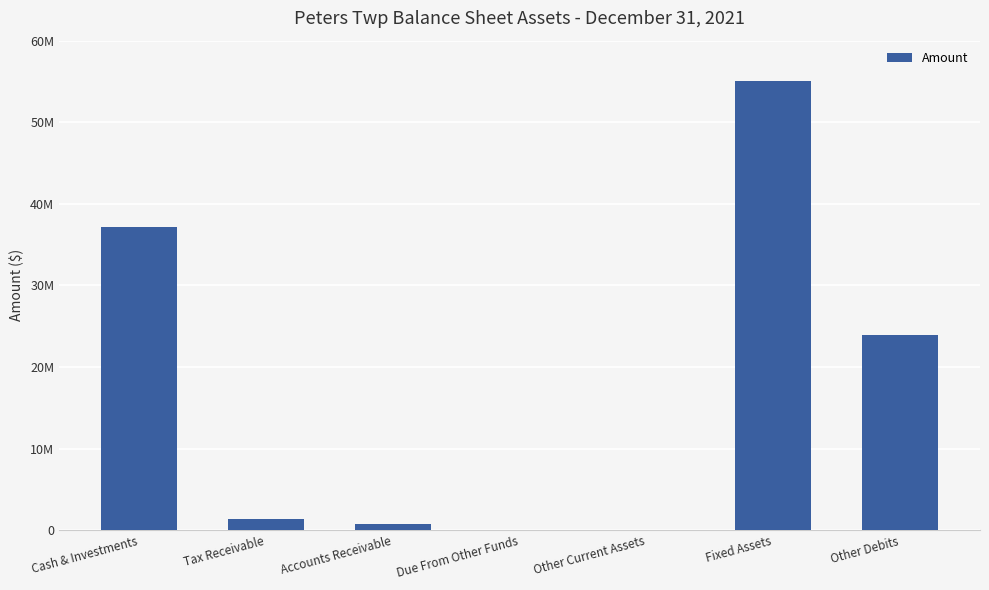

What position from the right is Due From Other Funds?

4